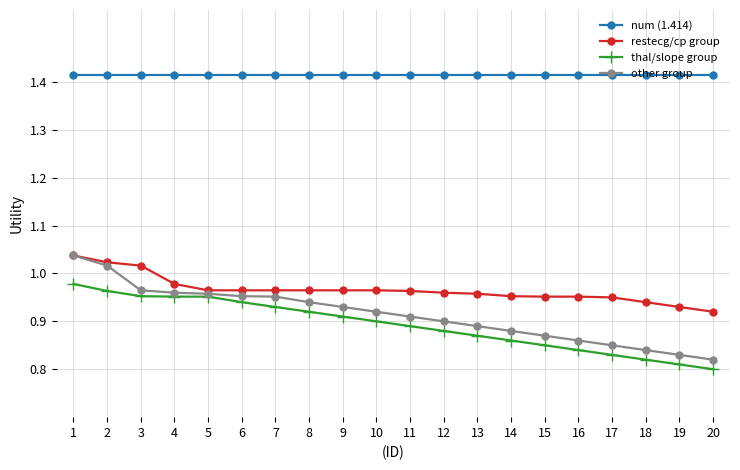

Which series has the widest spread of values?

other group